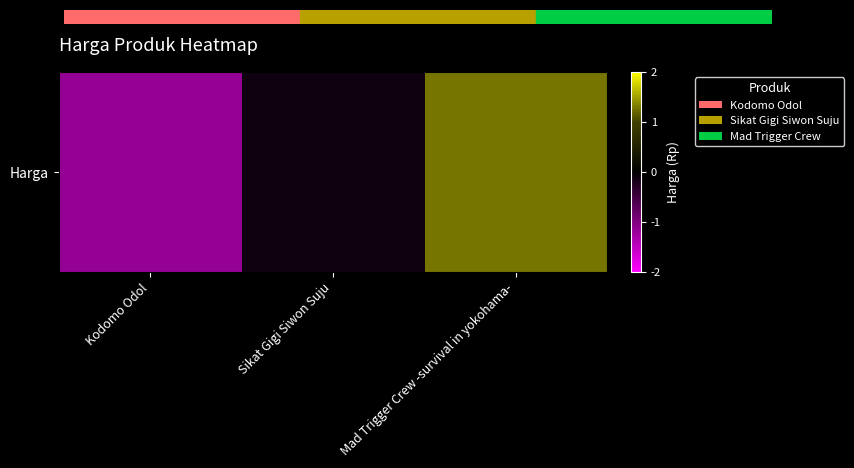

What is the difference between the values at Mad Trigger Crew -survival in yokohama- and Kodomo Odol?

2.4